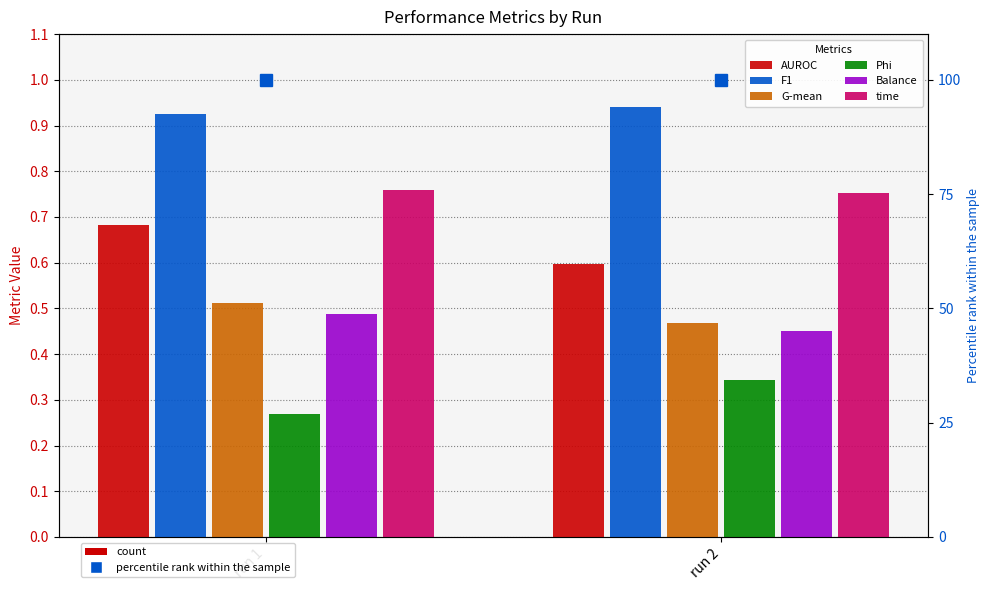

At which label does AUROC reach its minimum?

run 2